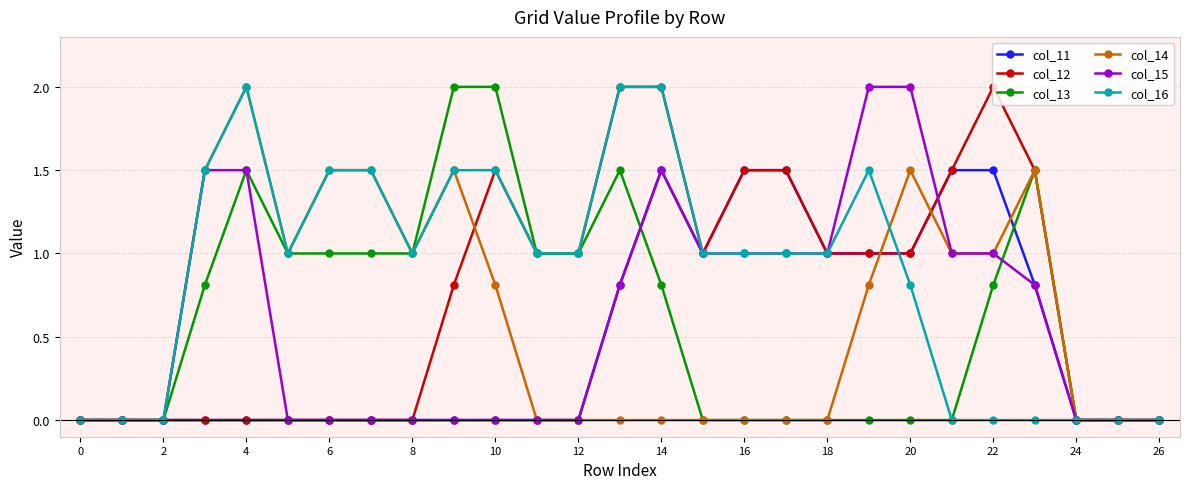

Reading right to left, list all the values displayed in this chart.

col_11: 0.0	0.0	0.0	0.8	1.5	1.5	1.0	1.0	1.0	1.5	1.5	1.0	1.5	0.8	0.0	0.0	0.0	0.0	0.0	0.0	0.0	0.0	0.0	0.0	0.0	0.0	0.0
col_12: 0.0	0.0	0.0	1.5	2.0	1.5	1.0	1.0	1.0	1.5	1.5	1.0	2.0	2.0	1.0	1.0	1.5	0.8	0.0	0.0	0.0	0.0	0.0	0.0	0.0	0.0	0.0
col_13: 0.0	0.0	0.0	1.5	0.8	0.0	0.0	0.0	0.0	0.0	0.0	0.0	0.8	1.5	1.0	1.0	2.0	2.0	1.0	1.0	1.0	1.0	1.5	0.8	0.0	0.0	0.0
col_14: 0.0	0.0	0.0	1.5	1.0	1.0	1.5	0.8	0.0	0.0	0.0	0.0	0.0	0.0	0.0	0.0	0.8	1.5	1.0	1.5	1.5	1.0	2.0	1.5	0.0	0.0	0.0
col_15: 0.0	0.0	0.0	0.8	1.0	1.0	2.0	2.0	1.0	1.0	1.0	1.0	1.5	0.8	0.0	0.0	0.0	0.0	0.0	0.0	0.0	0.0	1.5	1.5	0.0	0.0	0.0
col_16: 0.0	0.0	0.0	0.0	0.0	0.0	0.8	1.5	1.0	1.0	1.0	1.0	2.0	2.0	1.0	1.0	1.5	1.5	1.0	1.5	1.5	1.0	2.0	1.5	0.0	0.0	0.0